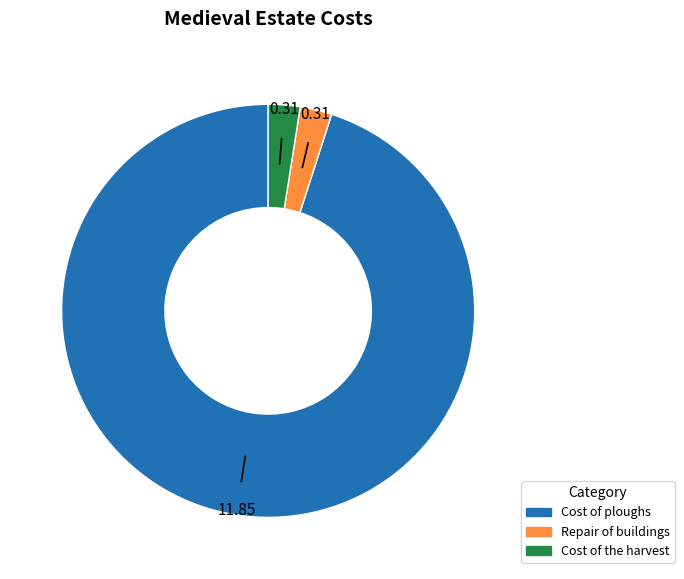

Does Repair of buildings account for over 50% of the chart?

No